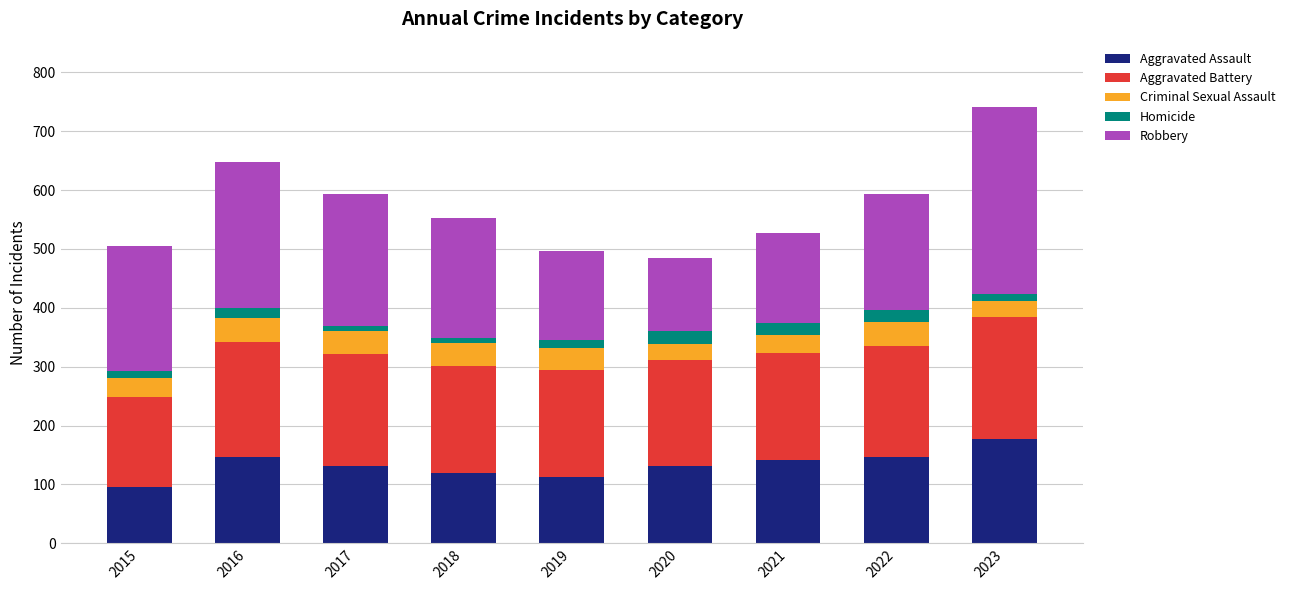

What are all the series names shown in the legend?

Aggravated Assault, Aggravated Battery, Criminal Sexual Assault, Homicide, Robbery